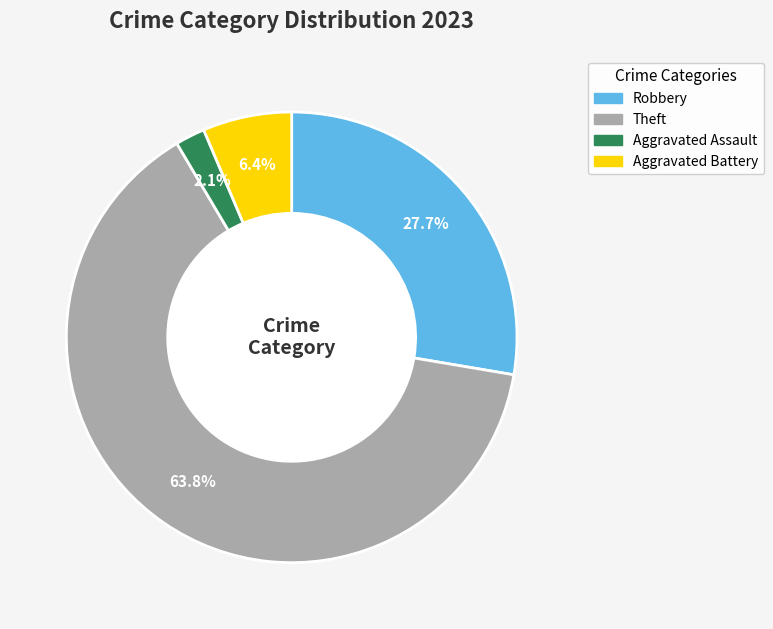

How much of the chart is everything except Robbery?

72.3%